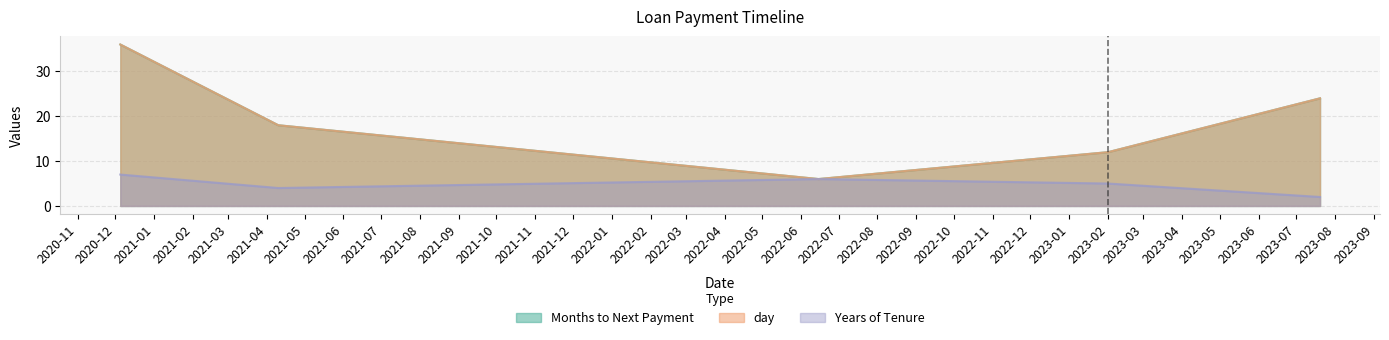

How many Months to Next Payment values are between 12 and 24?

3